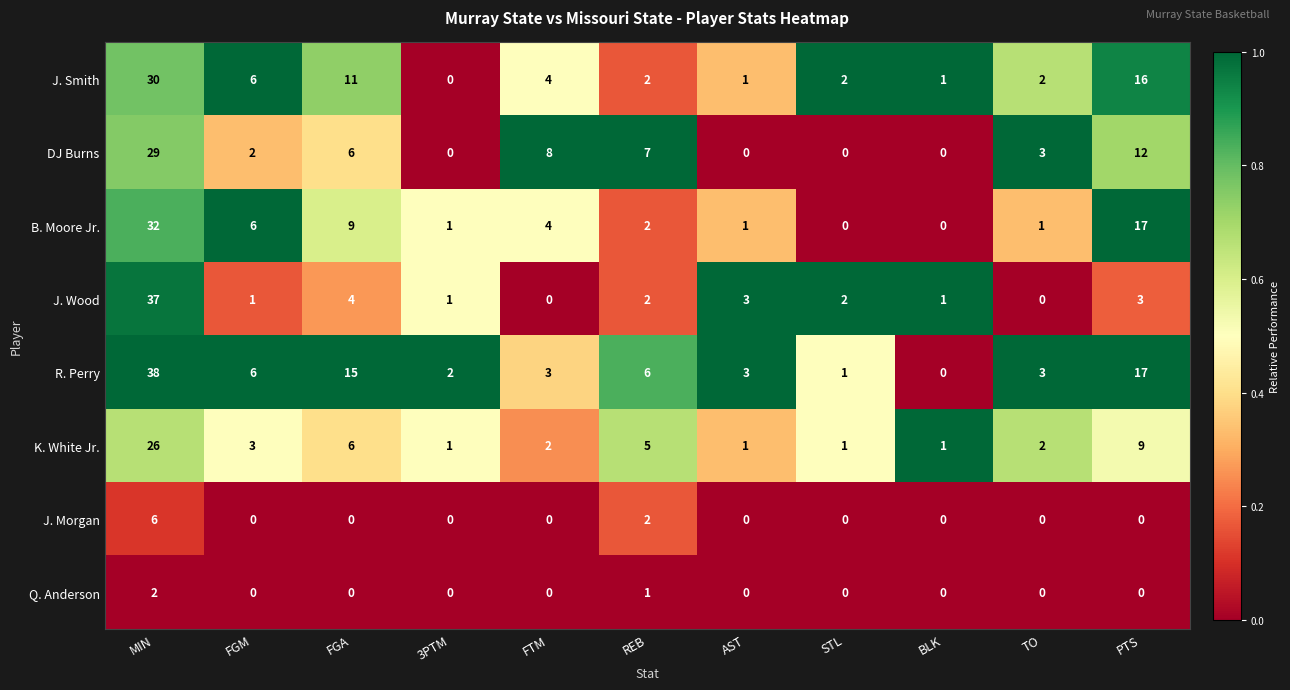

Rank the series by their maximum value, from highest to lowest.

R. Perry, J. Wood, B. Moore Jr., J. Smith, DJ Burns, K. White Jr., J. Morgan, Q. Anderson